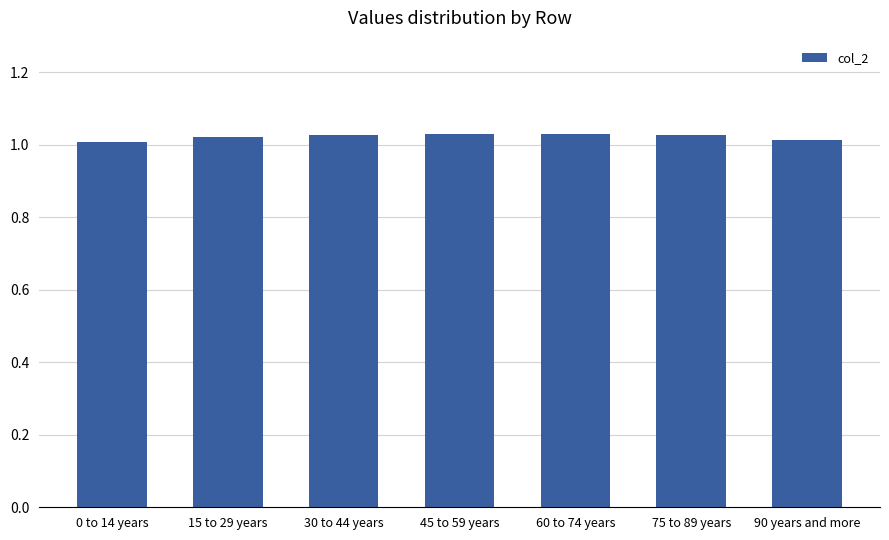

What position from the right is 60 to 74 years?

3